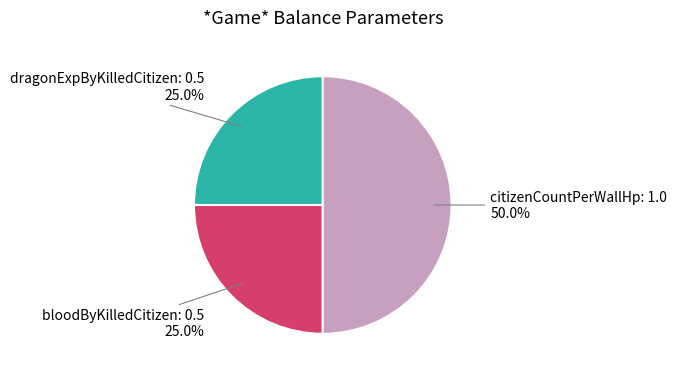

Is bloodByKilledCitizen: 0.5 25.0% the majority of the pie?

No